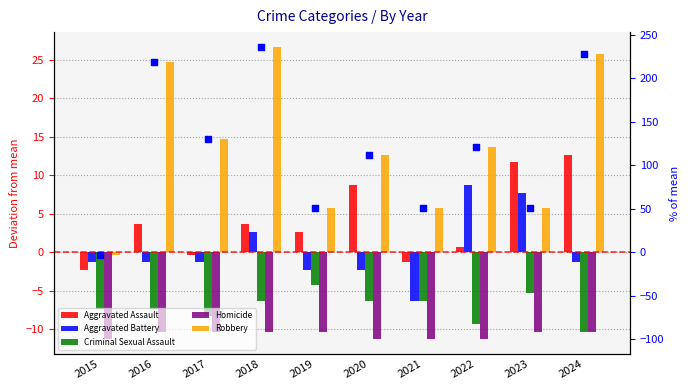

What are all the series names shown in the legend?

Aggravated Assault, Aggravated Battery, Criminal Sexual Assault, Homicide, Robbery